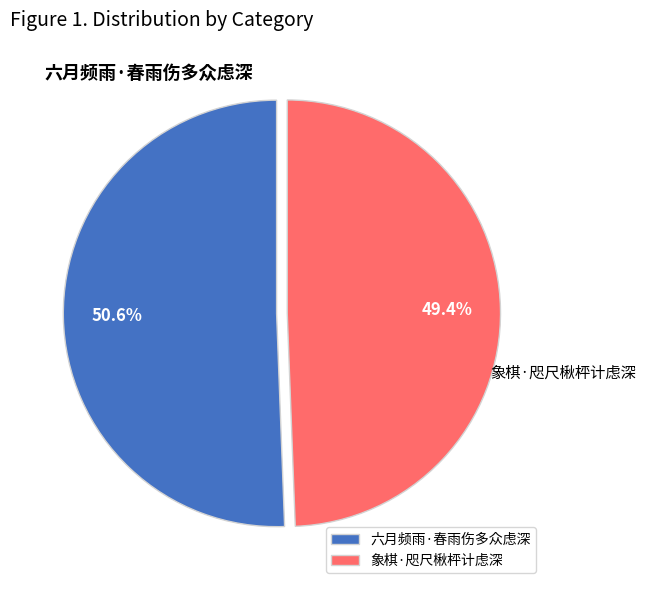

Which category has the biggest portion of the pie?

六月频雨·春雨伤多众虑深